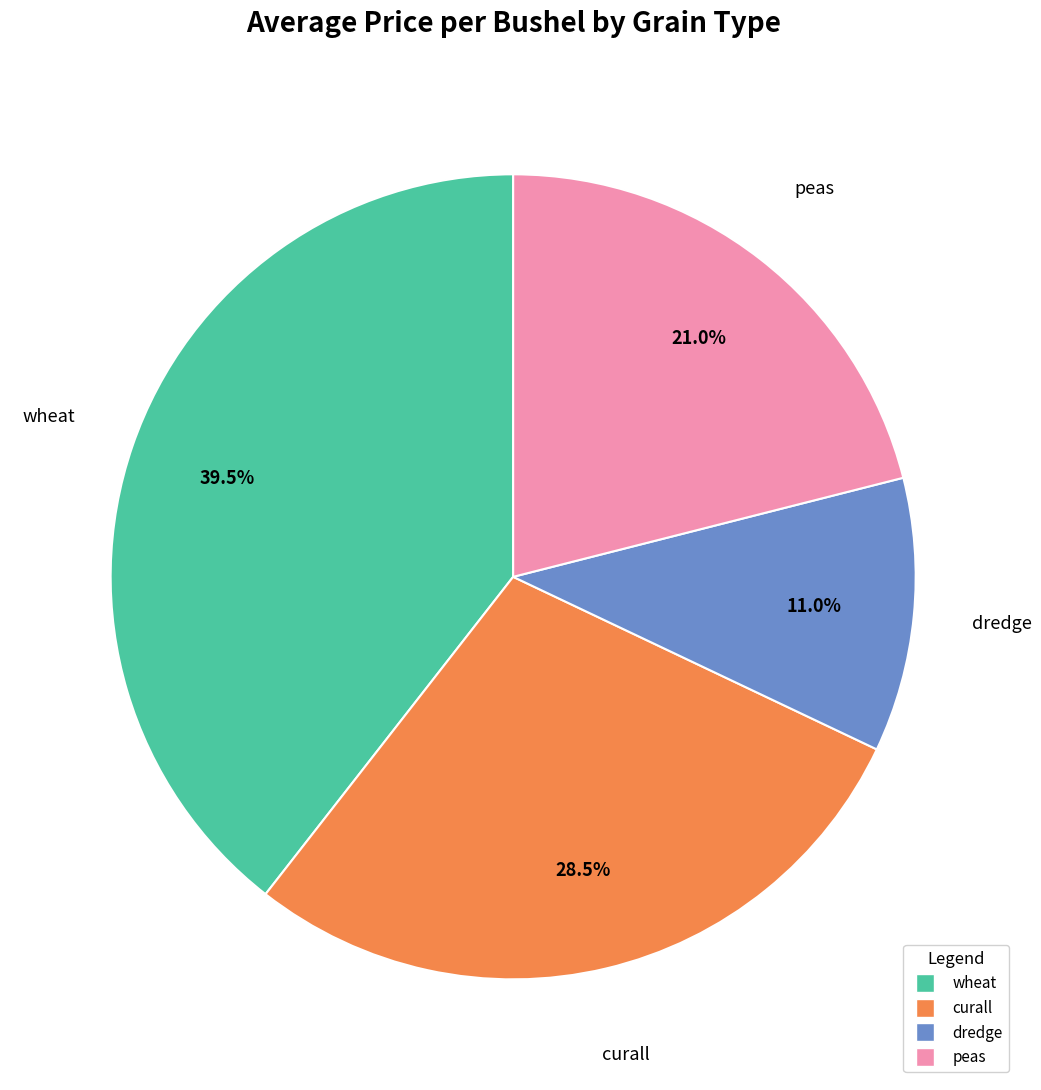

Which slice is the largest?

wheat